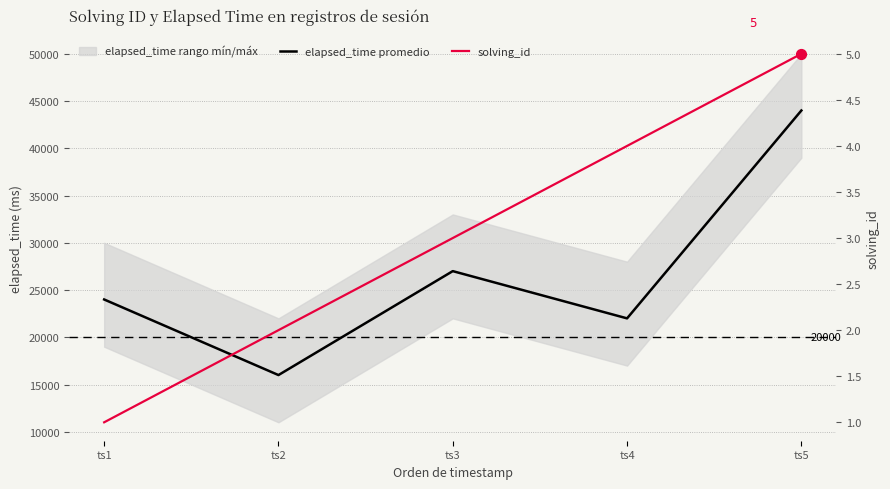

At how many categories does at least one series exceed 21884?

4